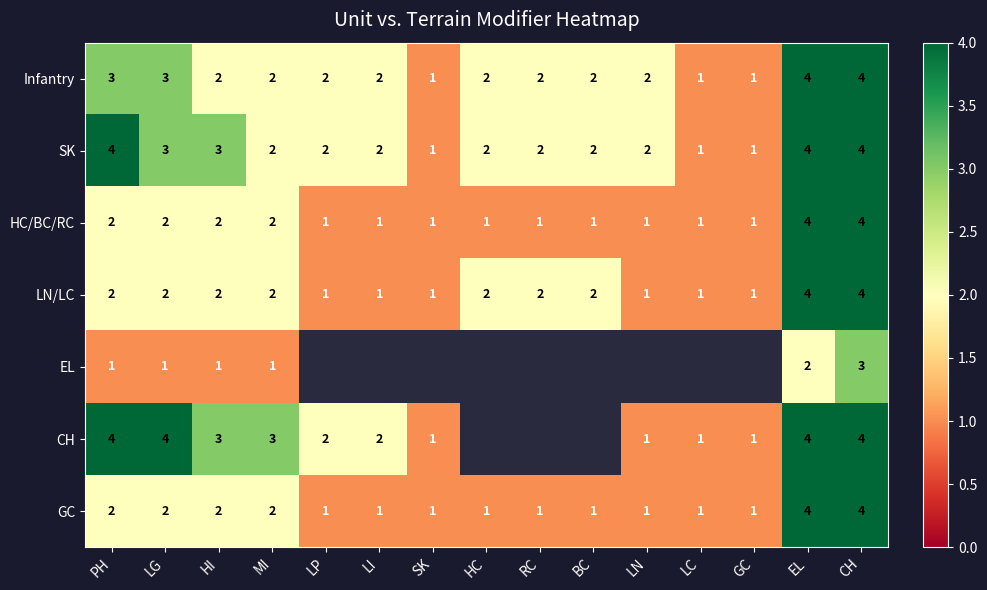

What is the sum of all GC values?

25